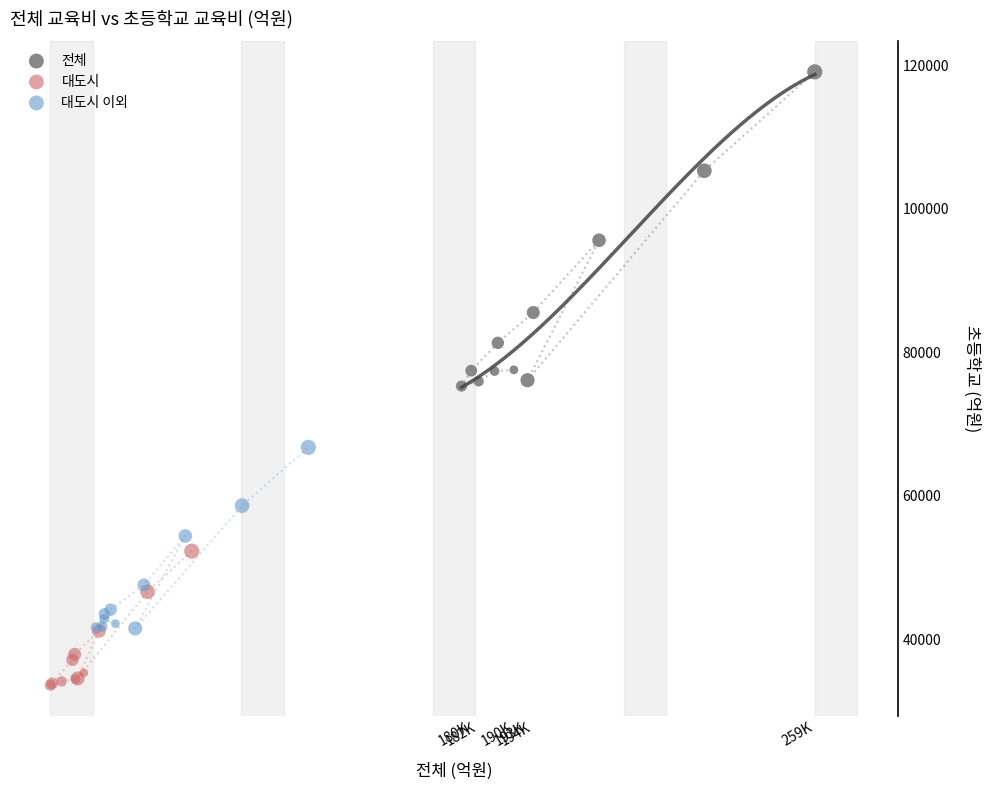

Which series contains the highest Y value?

전체